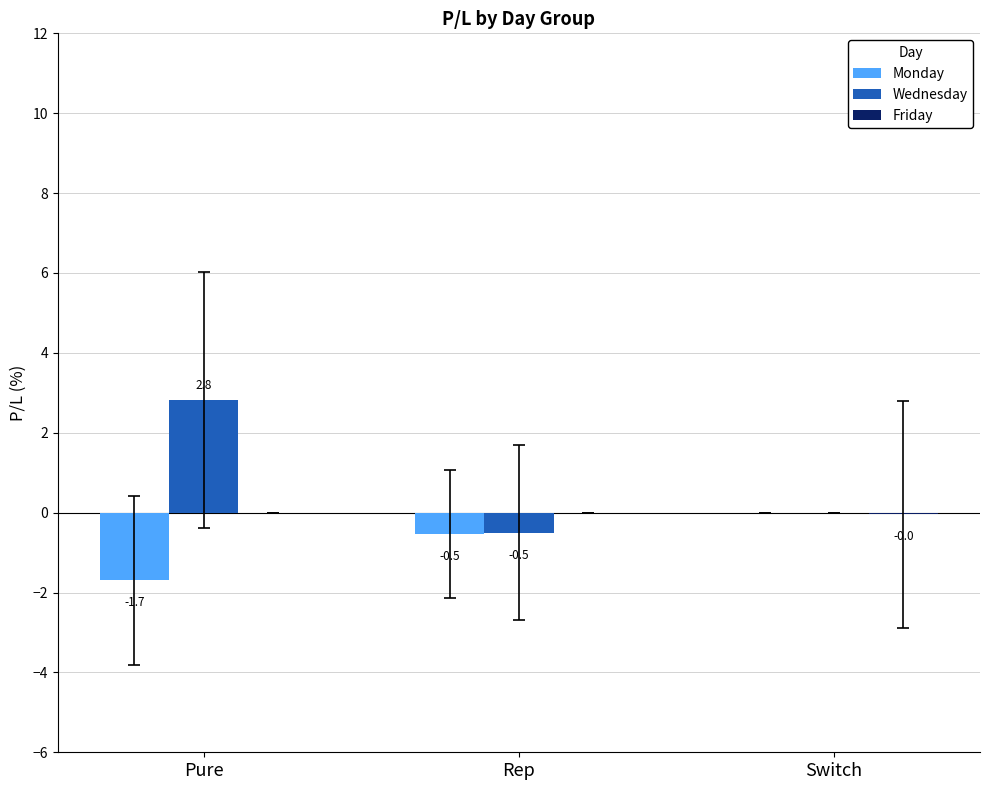

At which category is the sum across all series the highest?

Pure